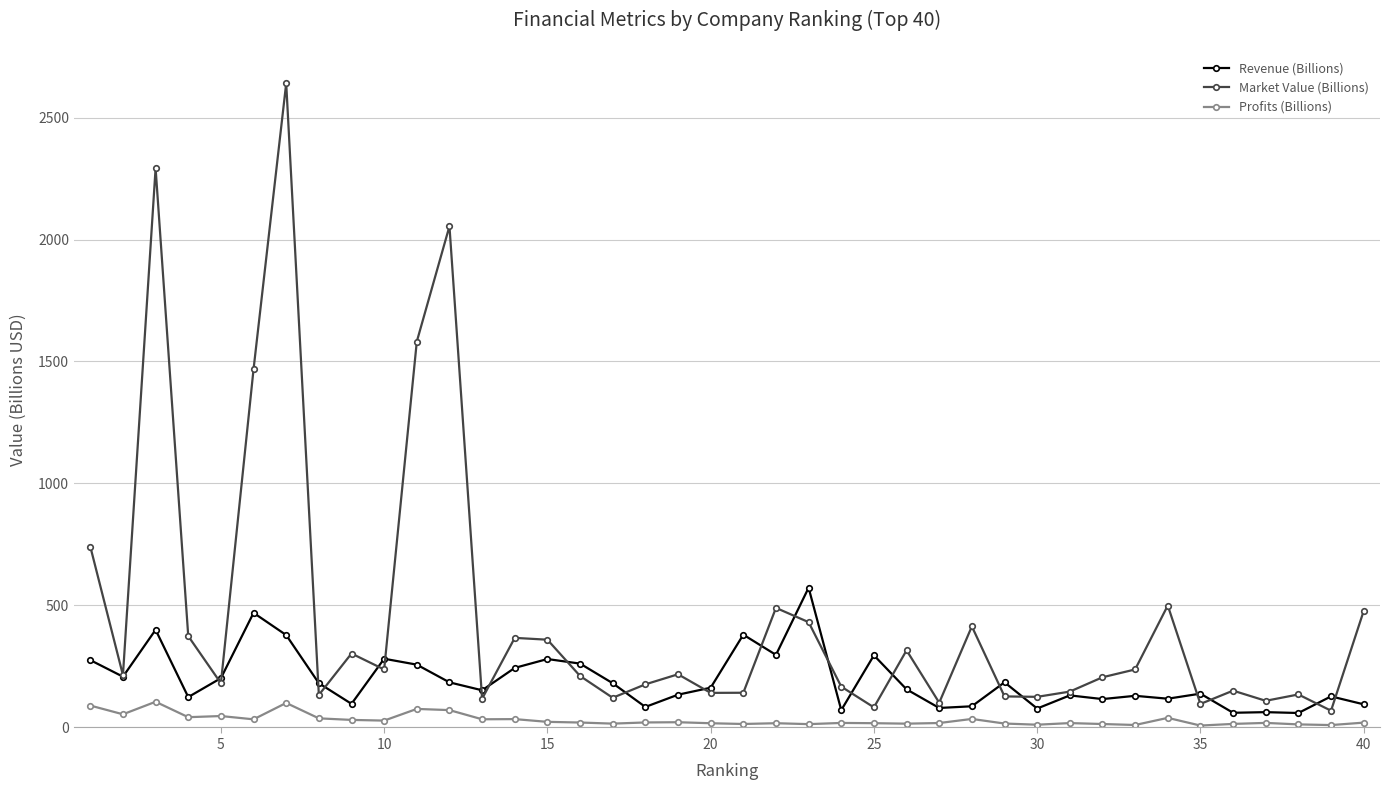

True or false: Profits (Billions) and Market Value (Billions) intersect in this chart.

False